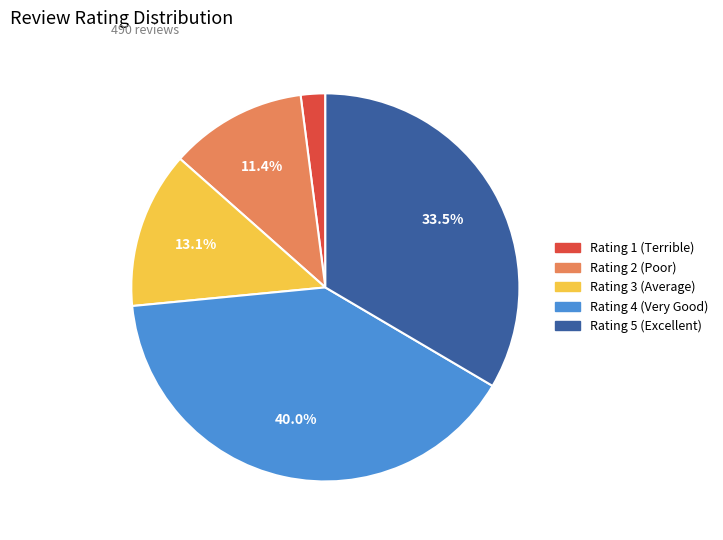

Is there a majority slice in this chart?

No